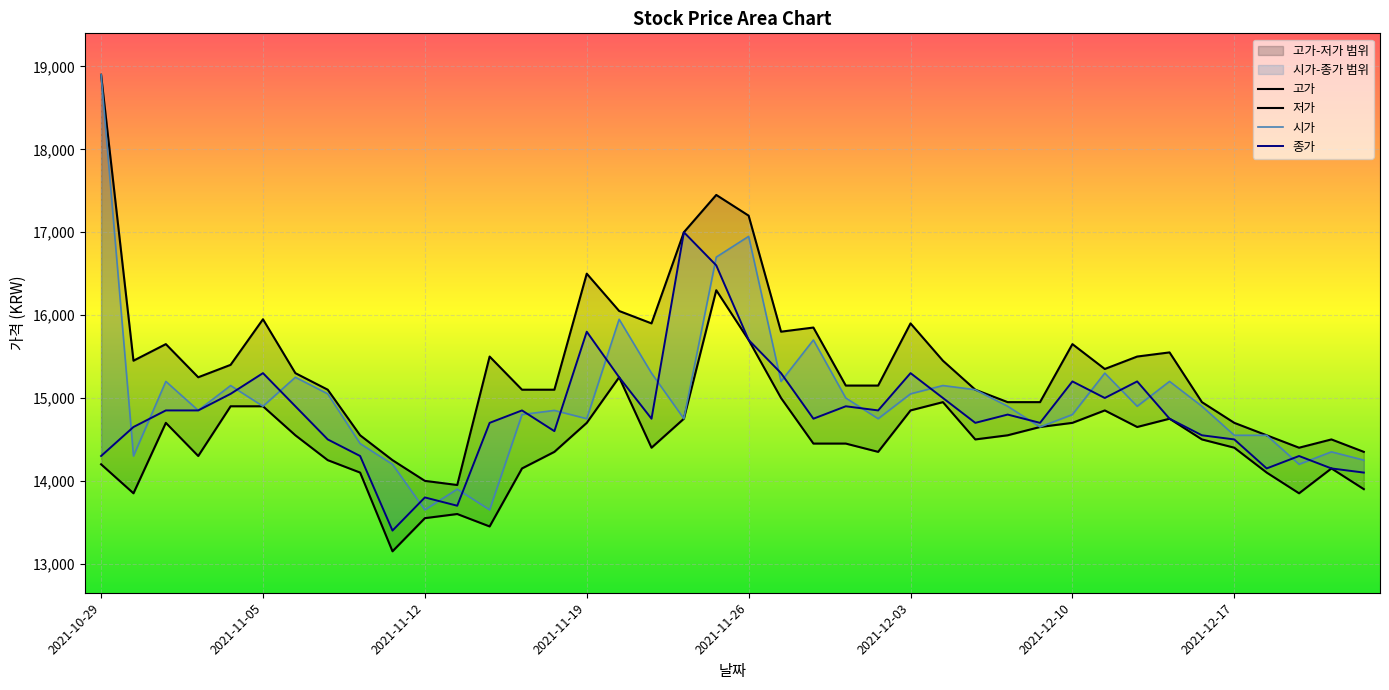

How many lines are shown in the chart?

4